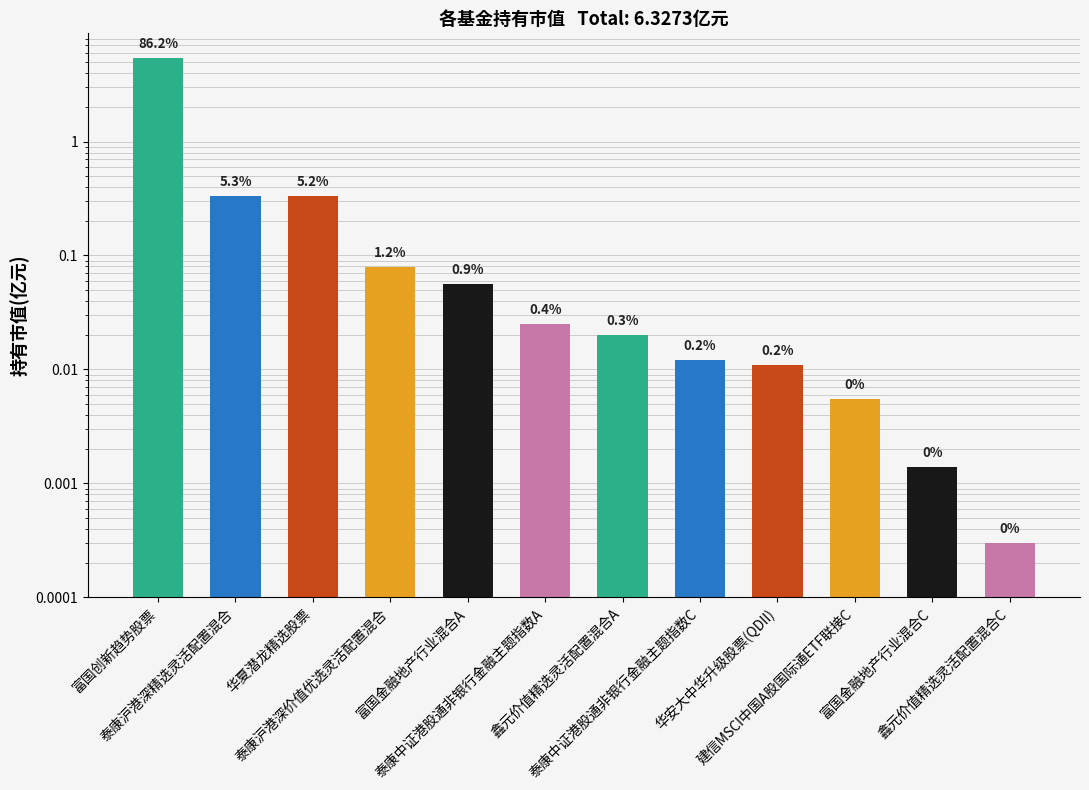

How many bars are there in total?

12